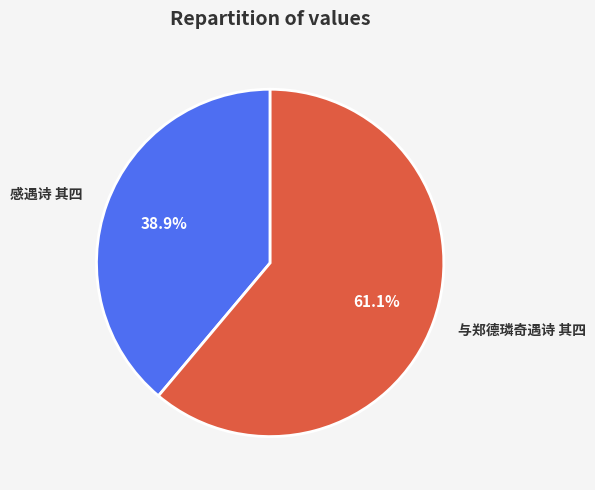

What is the smallest slice in the pie chart?

感遇诗 其四